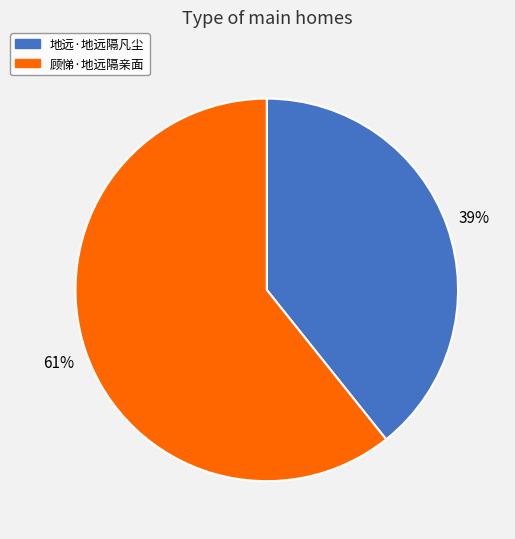

Is the sum of 地远·地远隔凡尘 and 顾悌·地远隔亲面 greater than half?

Yes